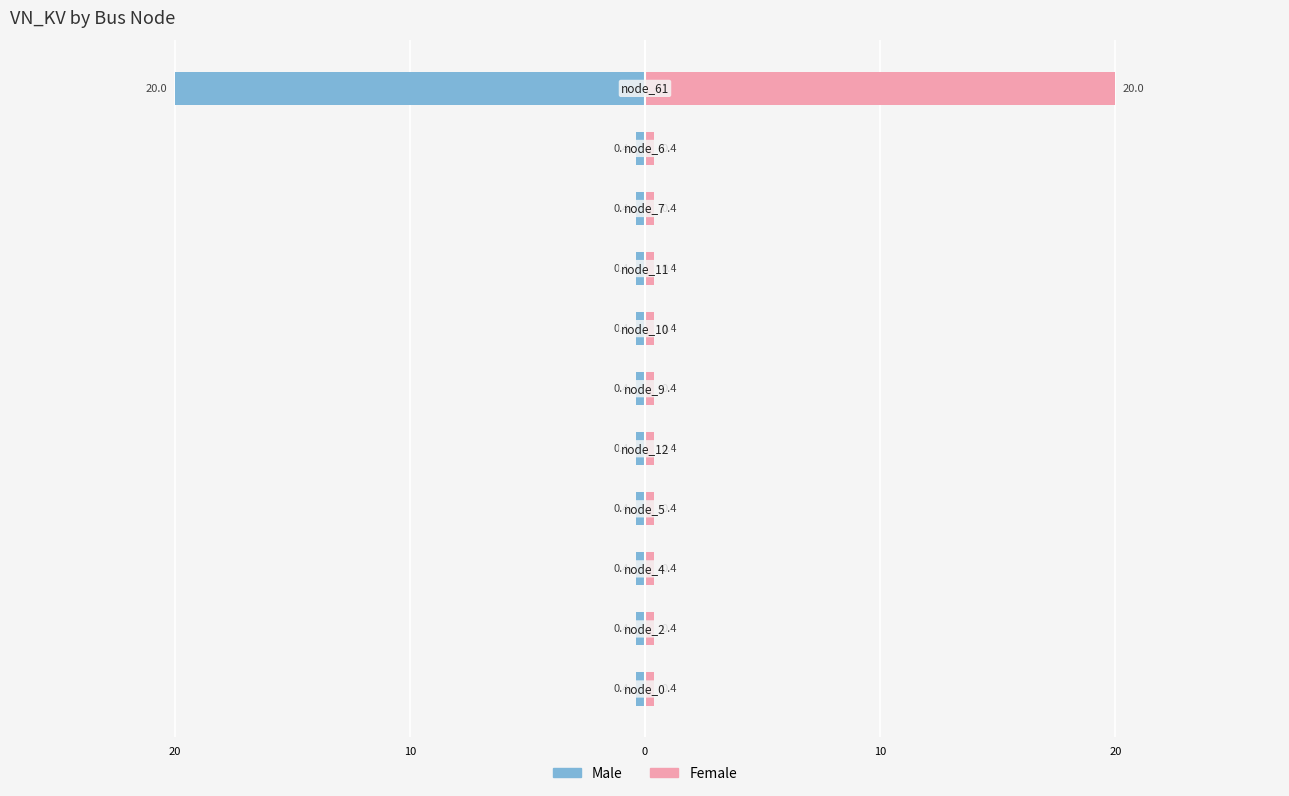

How many groups of bars are there?

11